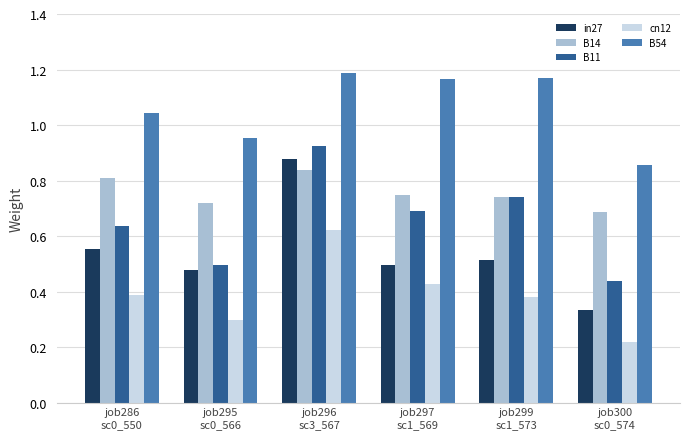

What is the sum of the B54 values at job297
sc1_569 and job286
sc0_550?

2.2